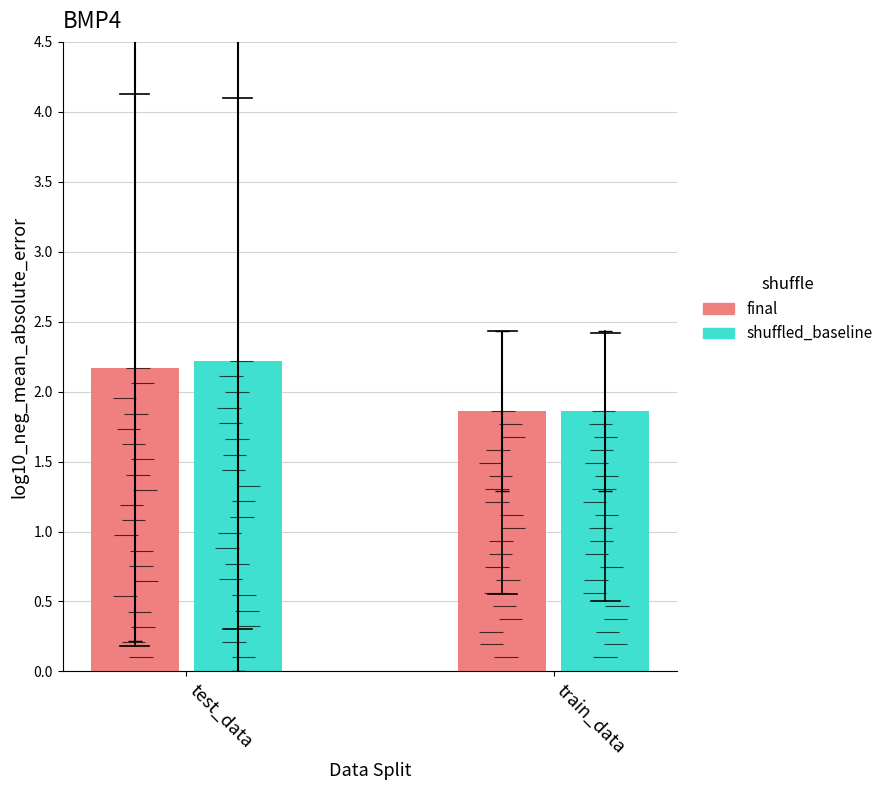

Reading left to right, extract all data points from this chart.

final: 2.2	1.9
shuffled_baseline: 2.2	1.9